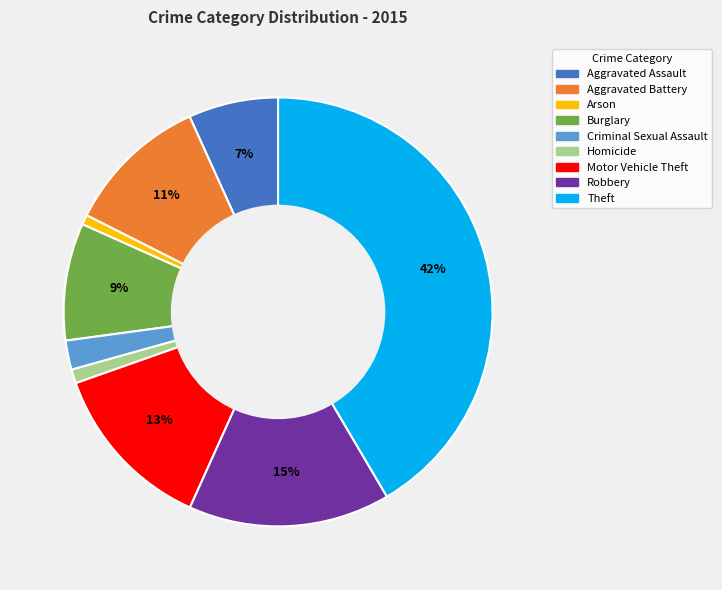

Which category has the biggest portion of the pie?

Theft